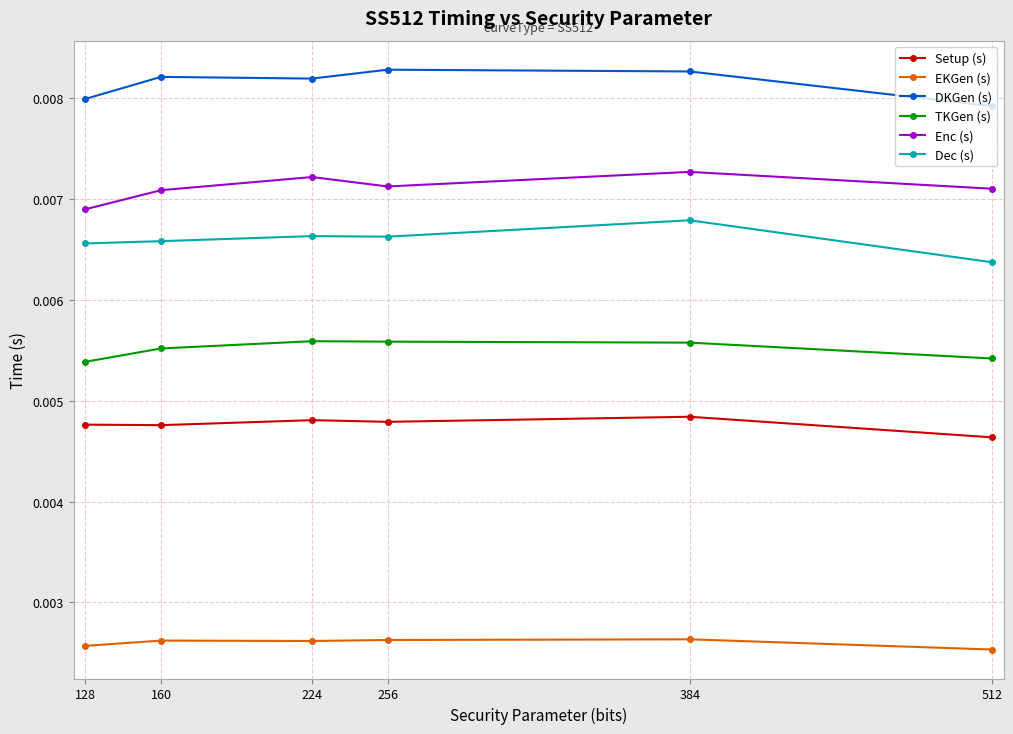

At how many categories does at least one series exceed 0?

6